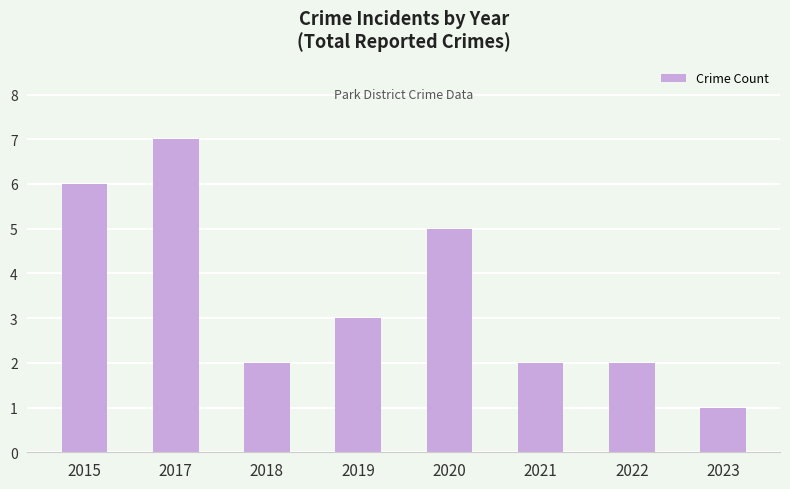

How many series are shown in this chart?

1